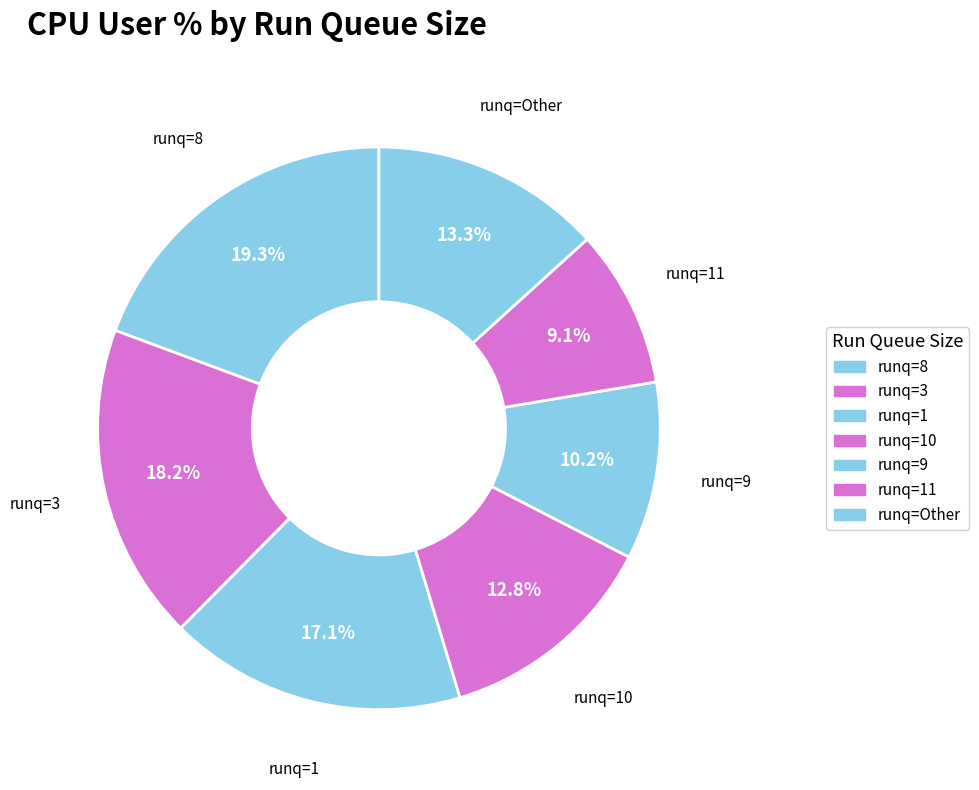

Combined, what portion of the pie is runq=Other and runq=8?

32.6%